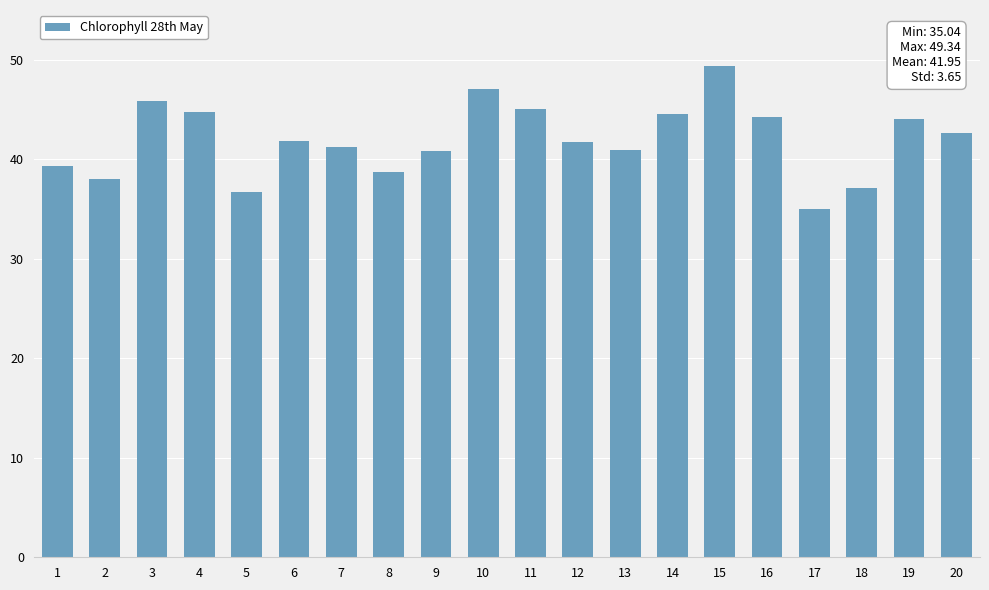

The chart shows a value of 65.8 at 14. True or false?

False